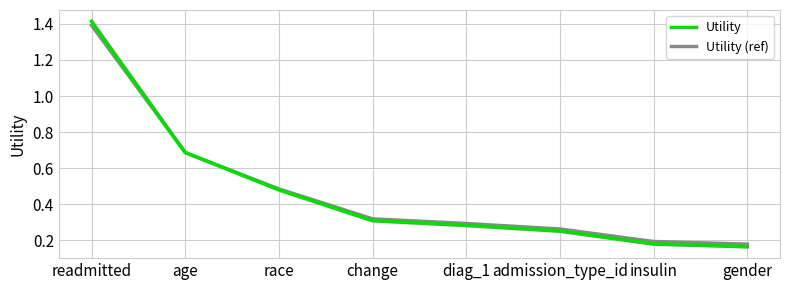

At how many categories does at least one series exceed 0?

8